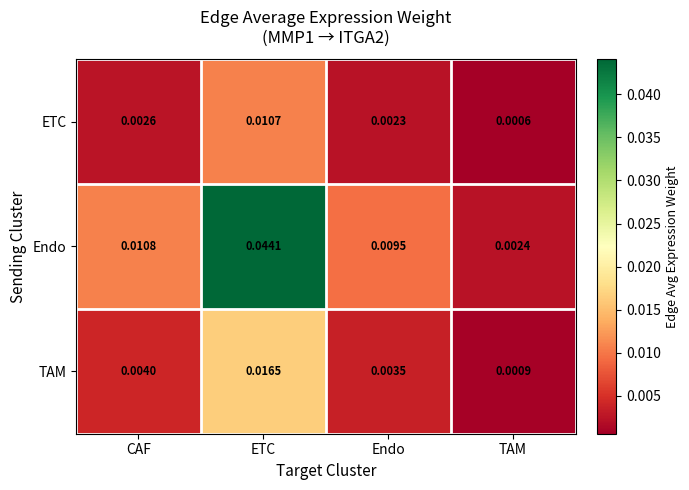

List the series in order of their peak value, lowest first.

ETC, TAM, Endo